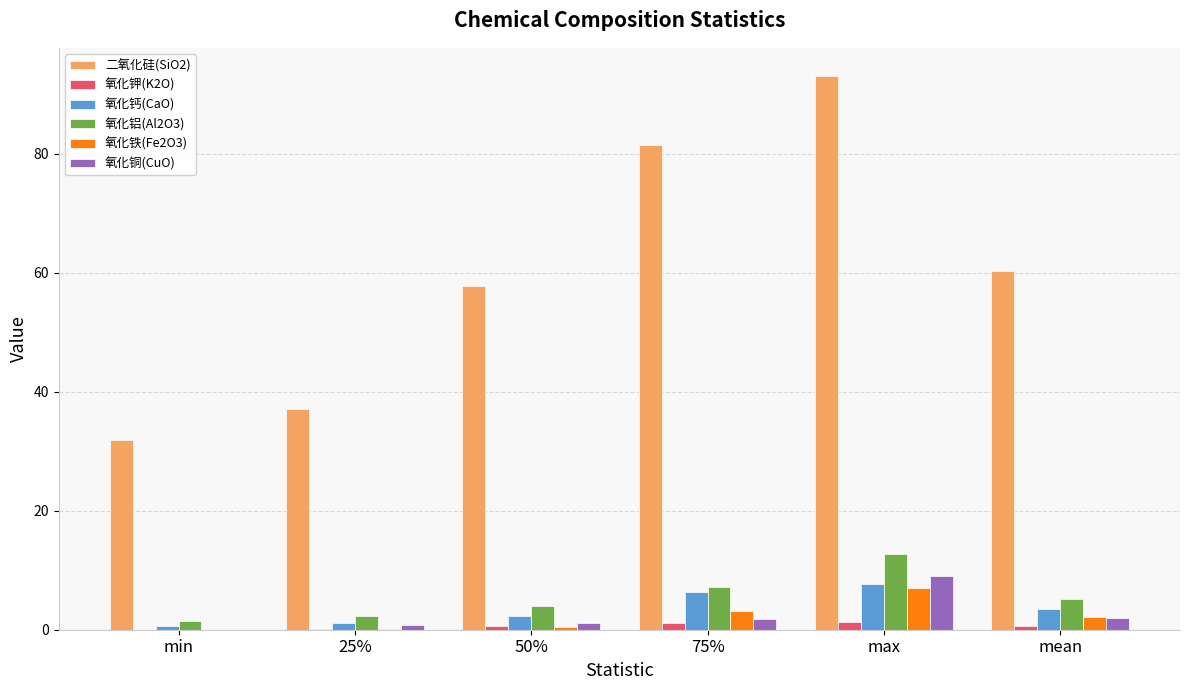

How many values in the 氧化钙(CaO) series exceed 3?

3